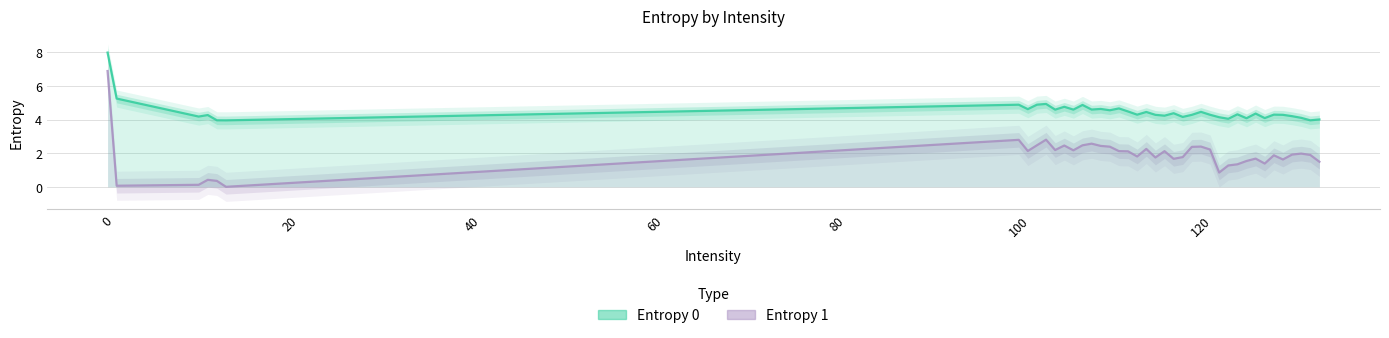

Is the value of Entropy 1 at 23 greater than the value of Entropy 0 at 11?

No